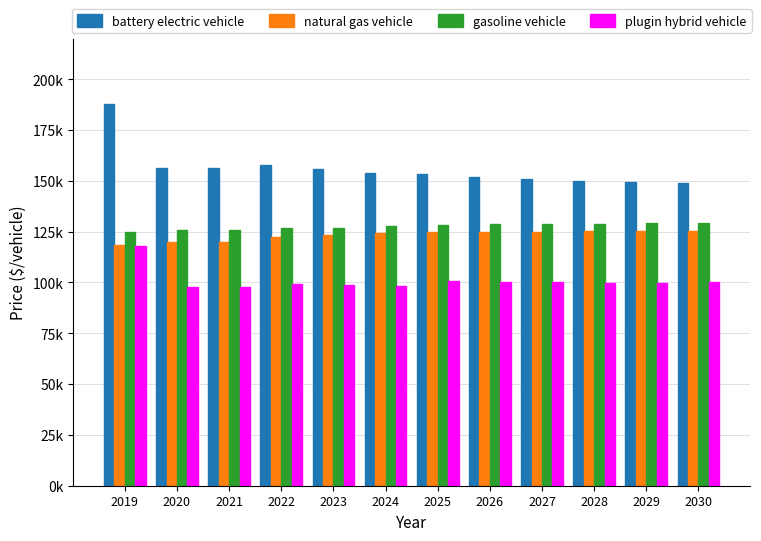

Reading left to right, what are all the values shown in this chart?

battery electric vehicle: 187755.4	156304.2	156304.2	157681.1	156006.9	153763.3	153535.0	152079.2	151062.6	149978.5	149208.2	148754.9
natural gas vehicle: 118559.0	119727.0	119727.0	122177.4	123273.6	124332.0	124710.6	124857.3	125003.6	125148.8	125292.8	125437.9
gasoline vehicle: 125000.0	125786.6	125786.6	126646.8	126978.2	127616.8	128477.8	128643.0	128808.0	128974.7	129140.4	129302.3
plugin hybrid vehicle: 117964.0	97879.1	97879.1	99052.9	98821.2	98210.4	100658.4	100287.3	100136.6	99954.2	99966.1	100162.1